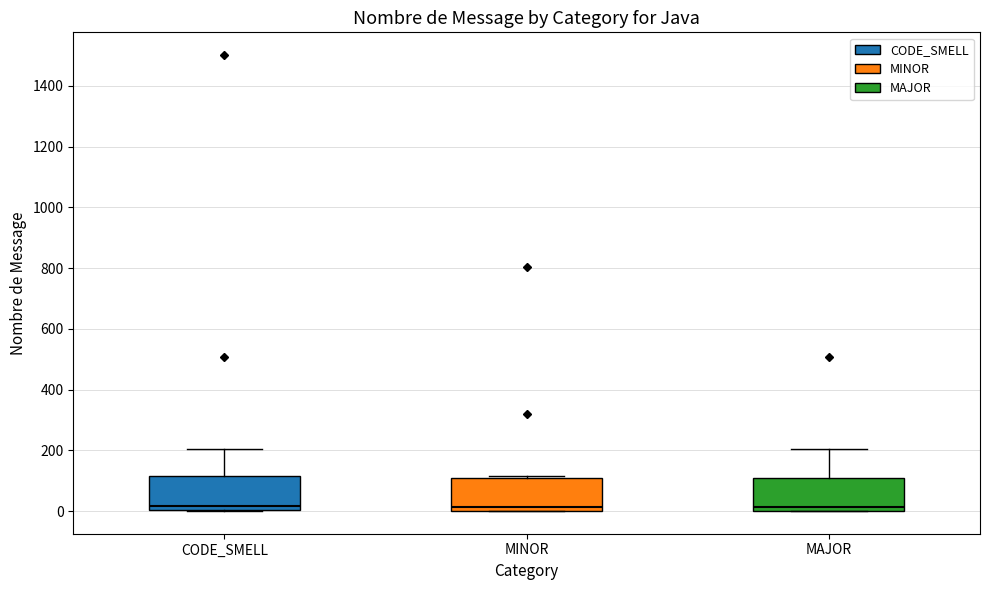

Reading left to right, transcribe this box plot: for each box, give where its median line is, the range the box spans, and where its two whiskers end, as read against the y-axis. The values are not printed on the chart, so give them approximately, as read against the axis.

CODE_SMELL: median 20, box 0 to 120, whiskers 0 to 200
MINOR: median 20, box 0 to 120, whiskers 0 to 120
MAJOR: median 20, box 0 to 120, whiskers 0 to 200